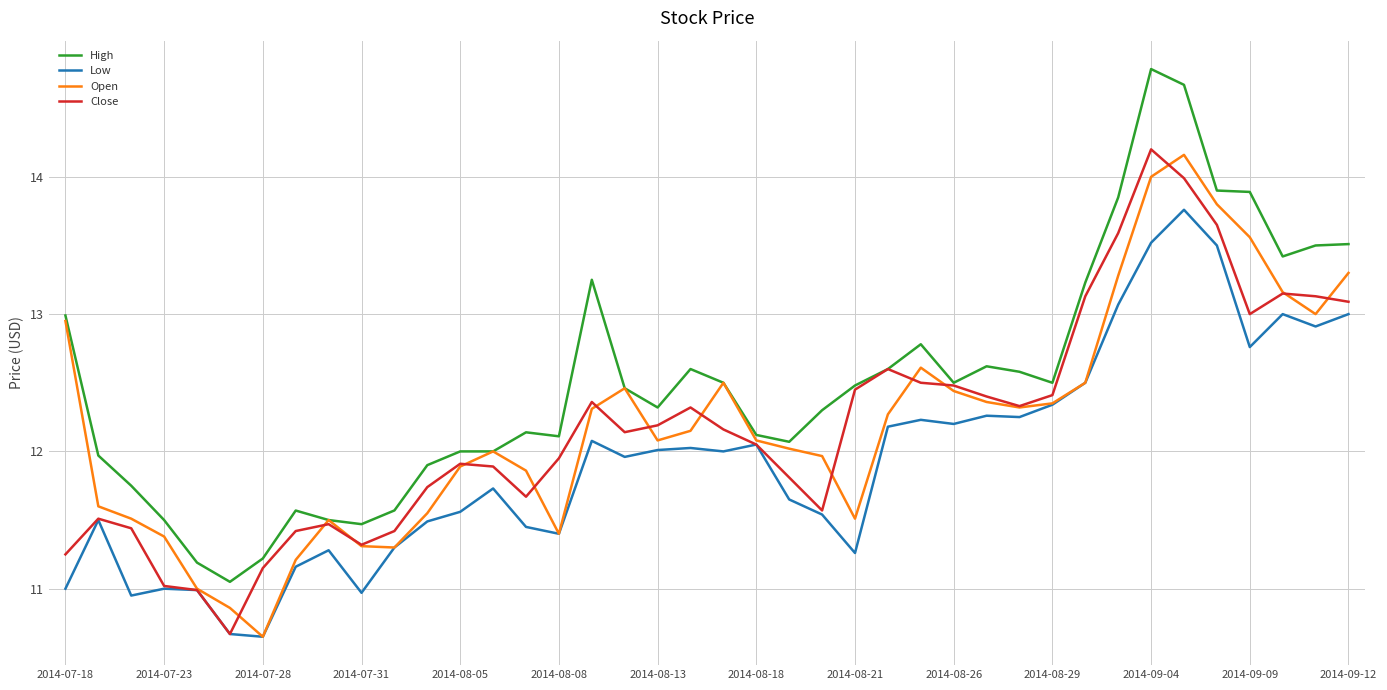

What is the highest value of the Close series?

14.2